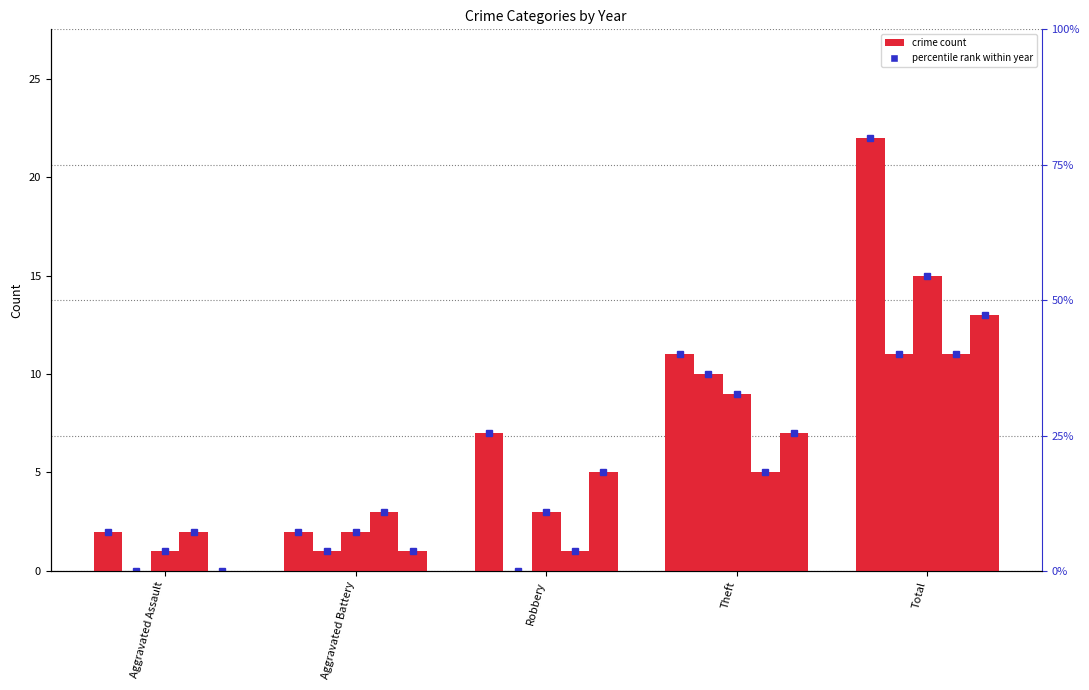

Which category has the highest value in the 2019 series?

Total